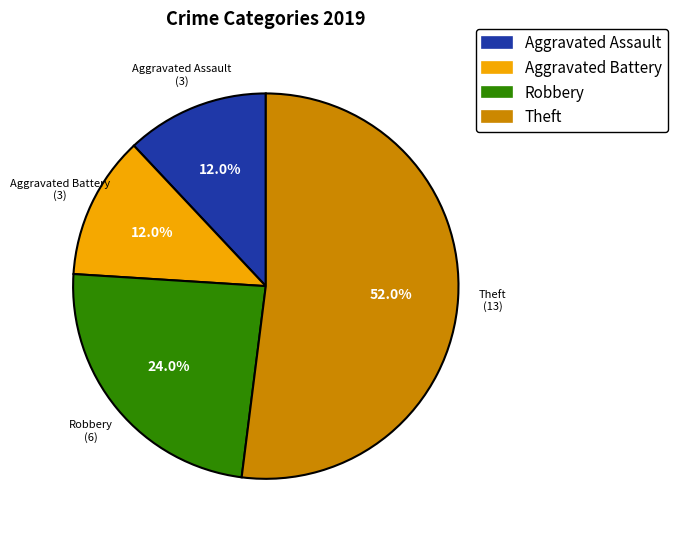

What is the largest slice in the pie chart?

Theft